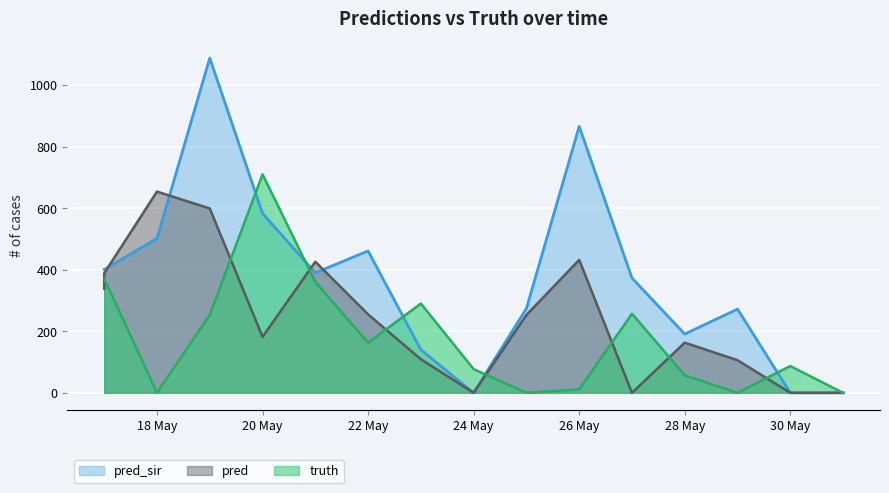

Which series ends up on top after the final intersection of pred and pred_sir?

pred_sir